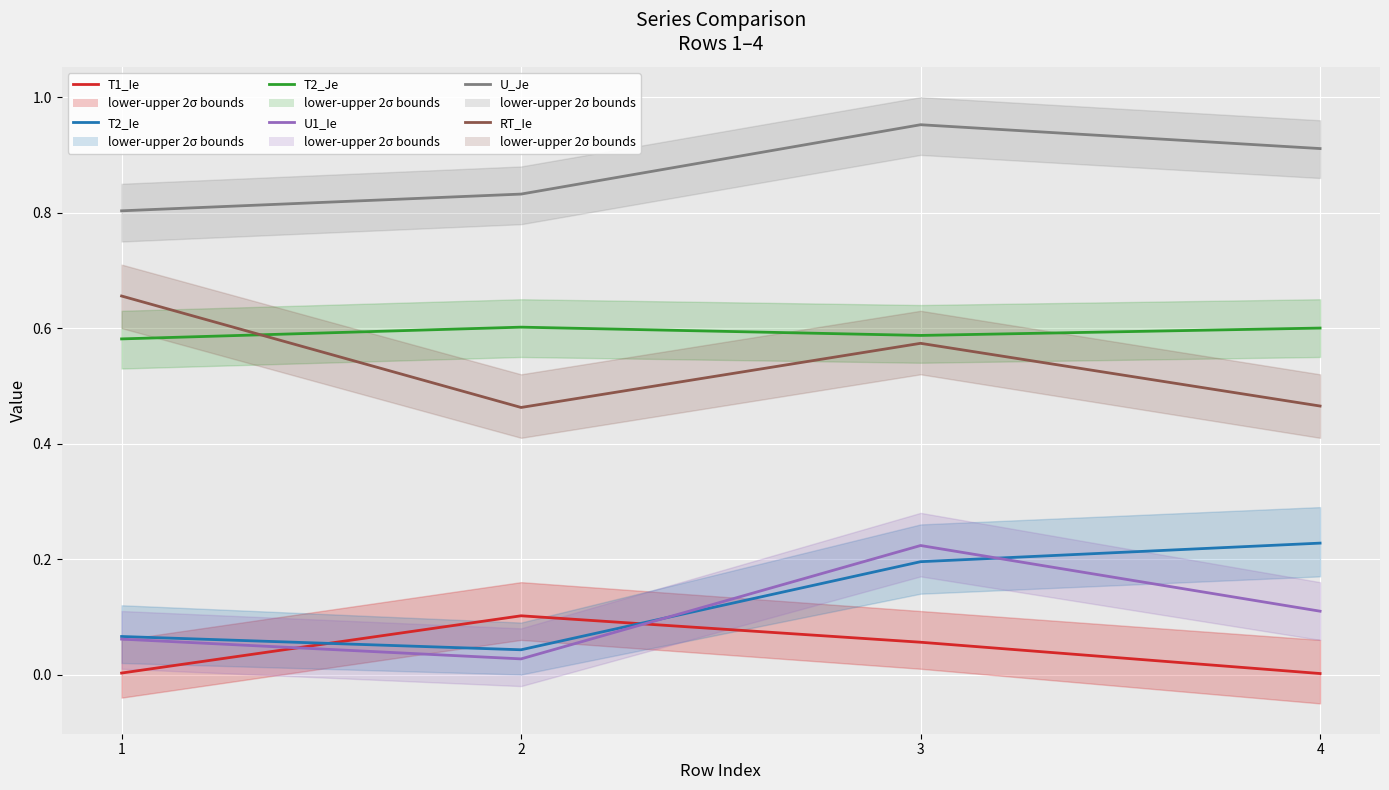

Which series has the largest total across all categories?

U_Je